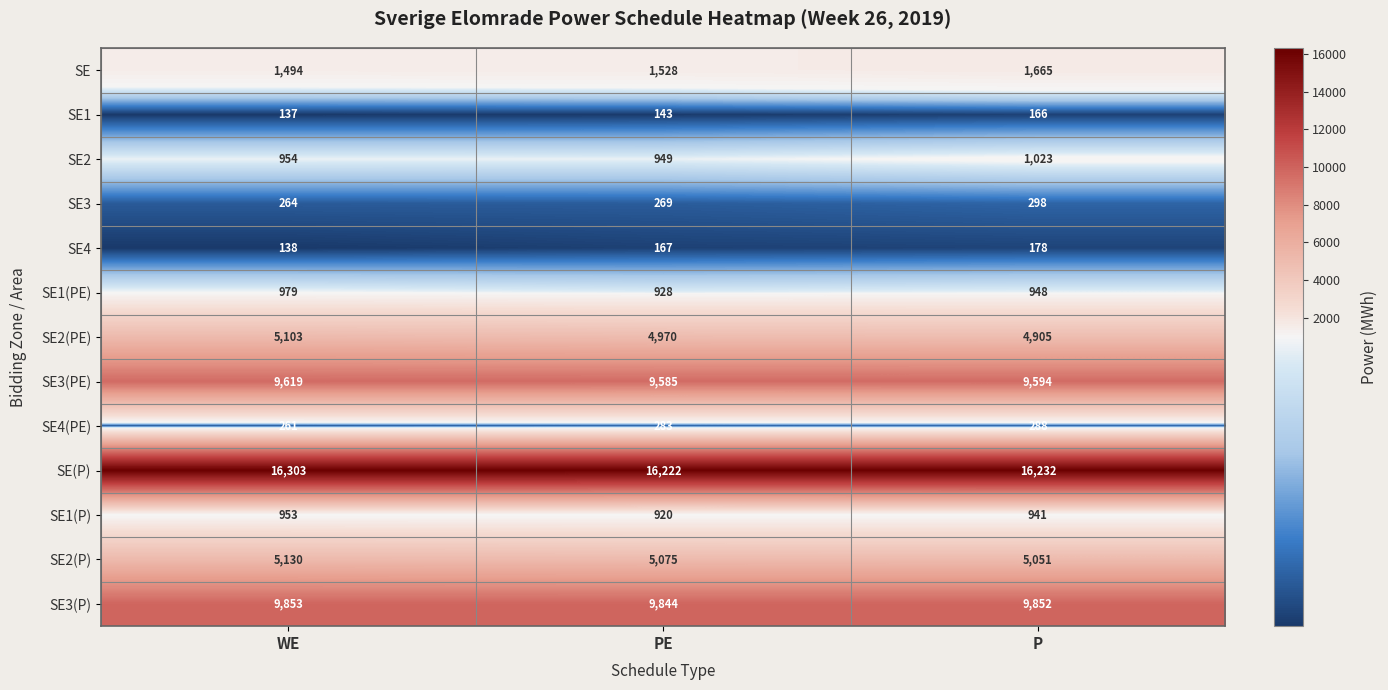

At which label does SE1(PE) reach its peak?

WE